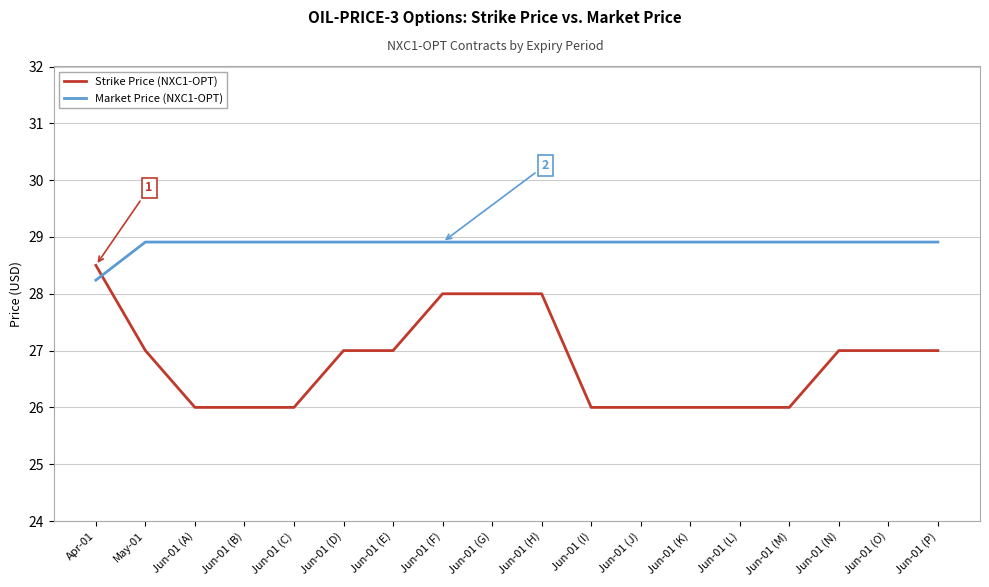

Is this an area chart (filled region under the line)?

No